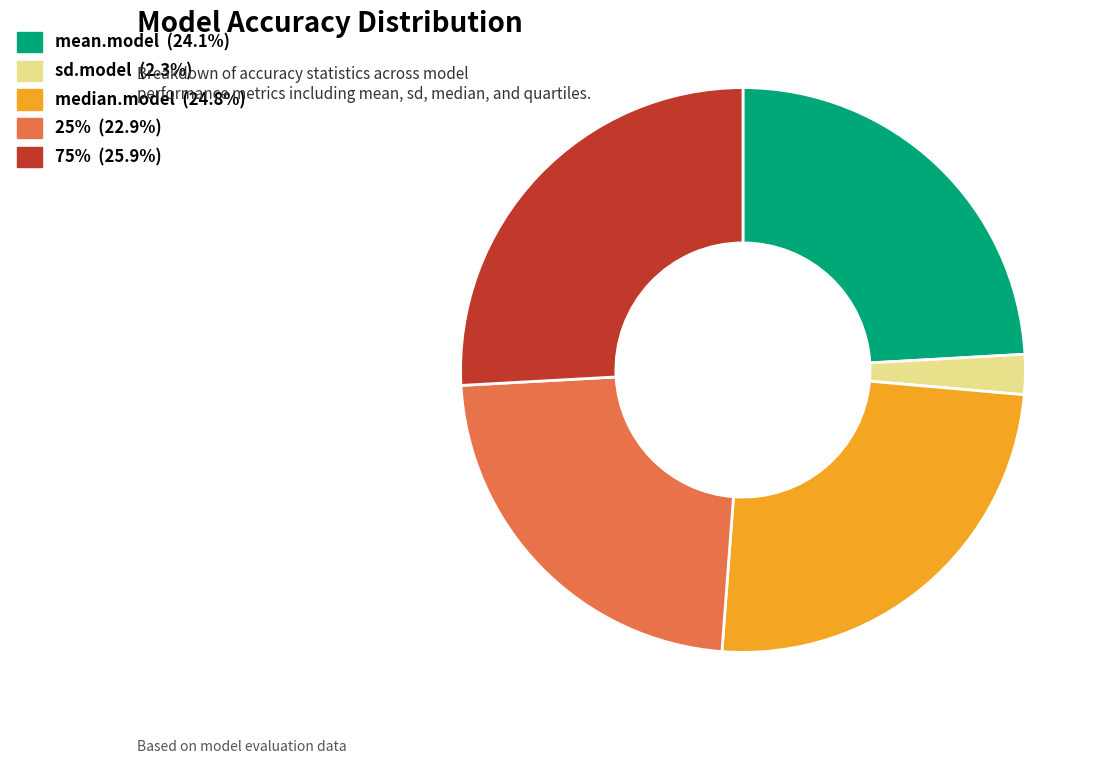

Does 75% represent more than half of the total?

No